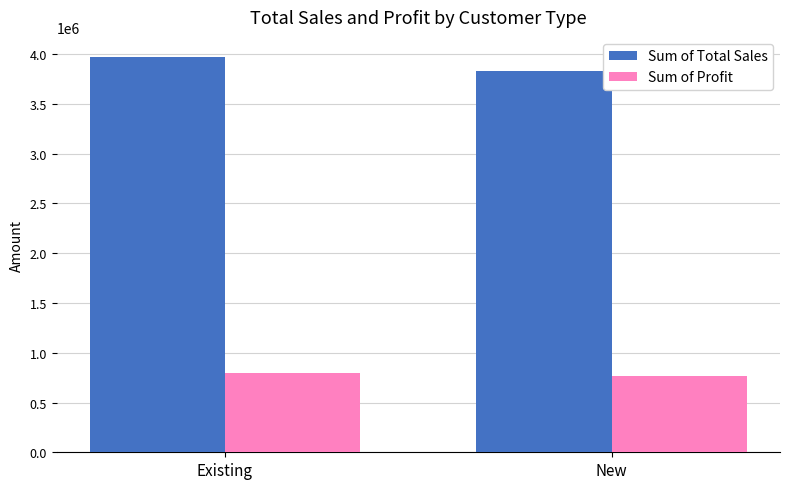

The Sum of Profit series shows 798322.7 at Existing. True or false?

True